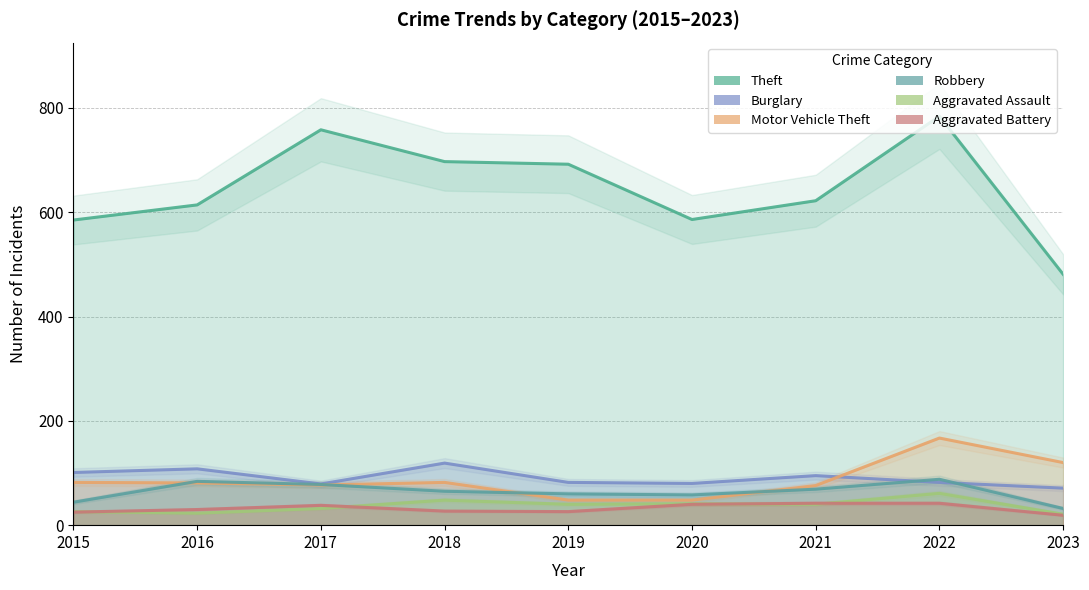

Where is the first local minimum for Aggravated Assault?

2016